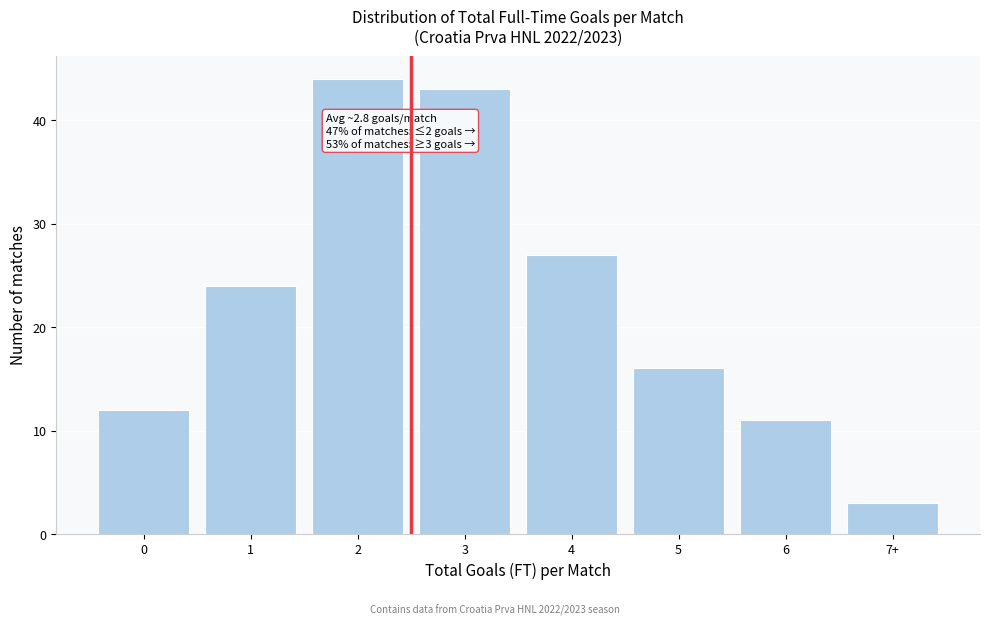

Reading right to left, extract all data points from this chart.

3	11	16	27	43	44	24	12